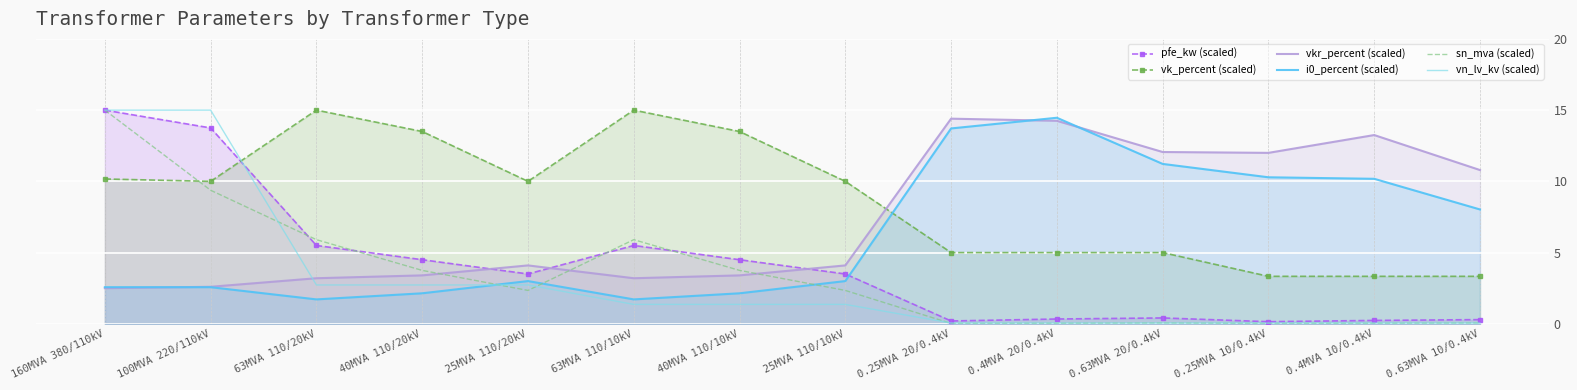

In pfe_kw (scaled), how many points are lower than both neighbors (excluding endpoints)?

3